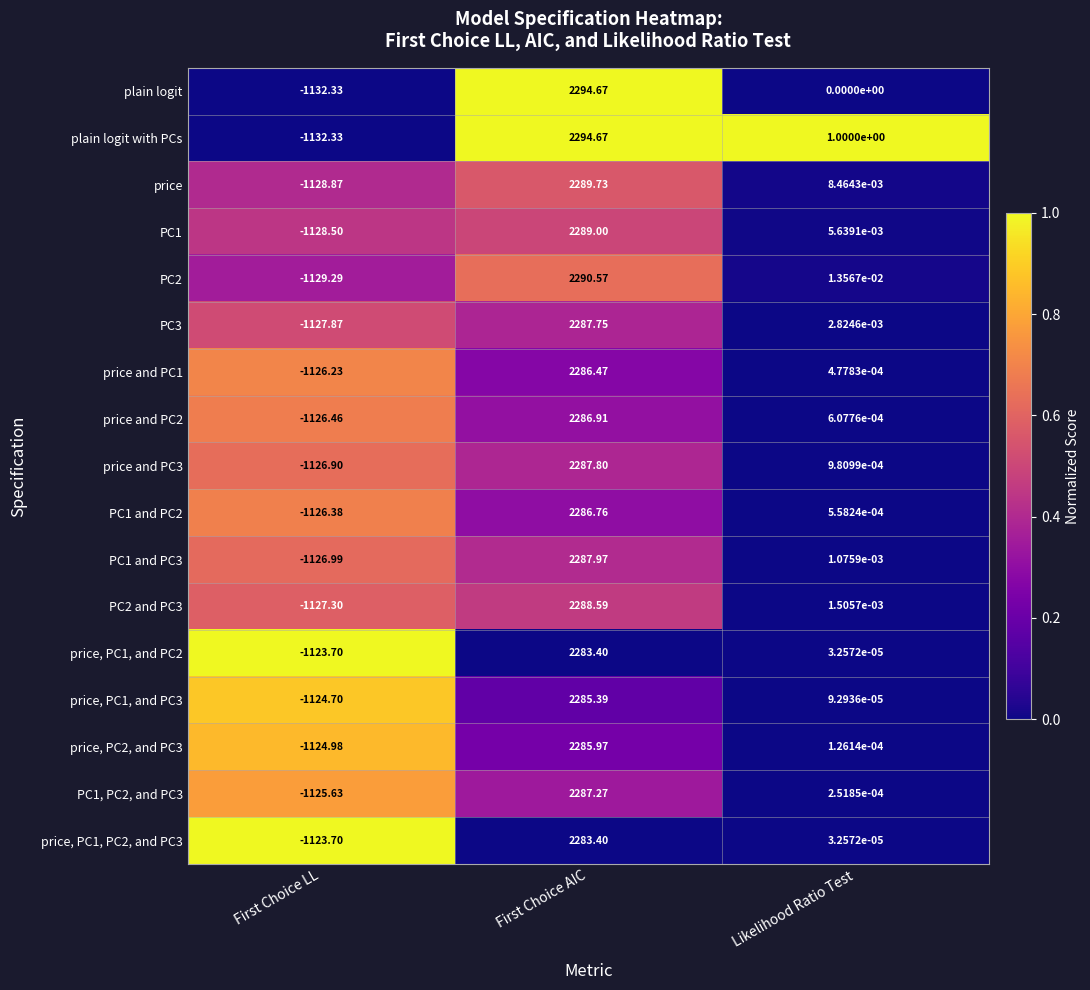

At which label does price, PC1, and PC2 reach its minimum?

First Choice LL